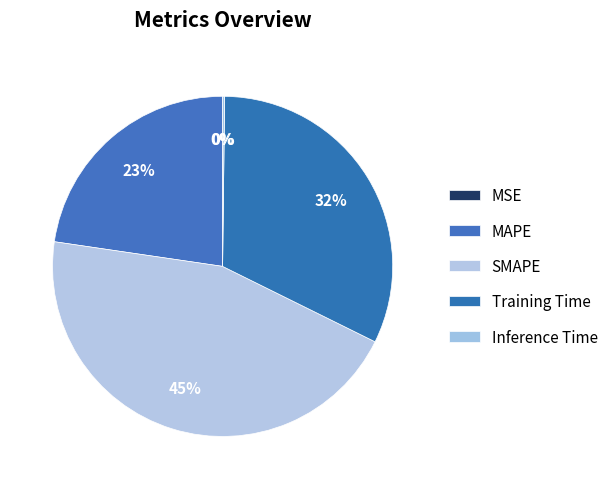

What is the largest slice in the pie chart?

SMAPE